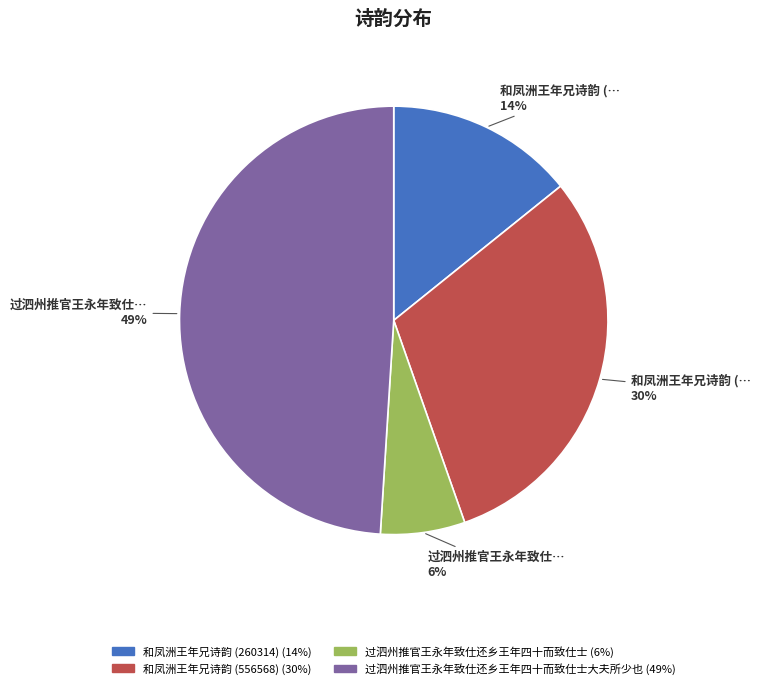

Is there a majority slice in this chart?

No